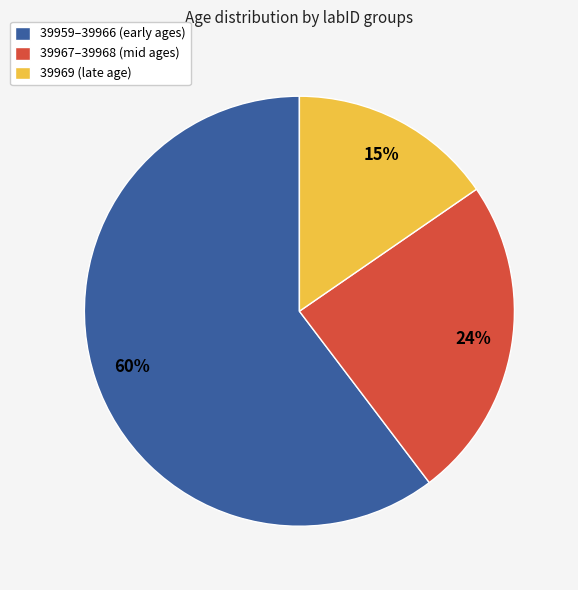

To the nearest percent, what is the average slice percentage?

33%